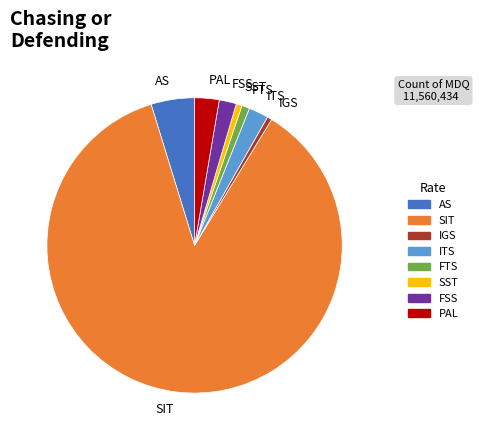

What is the largest slice in the pie chart?

SIT